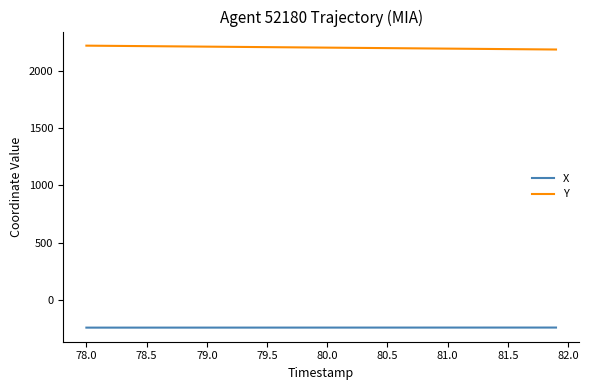

What is the greatest value displayed?

2220.5